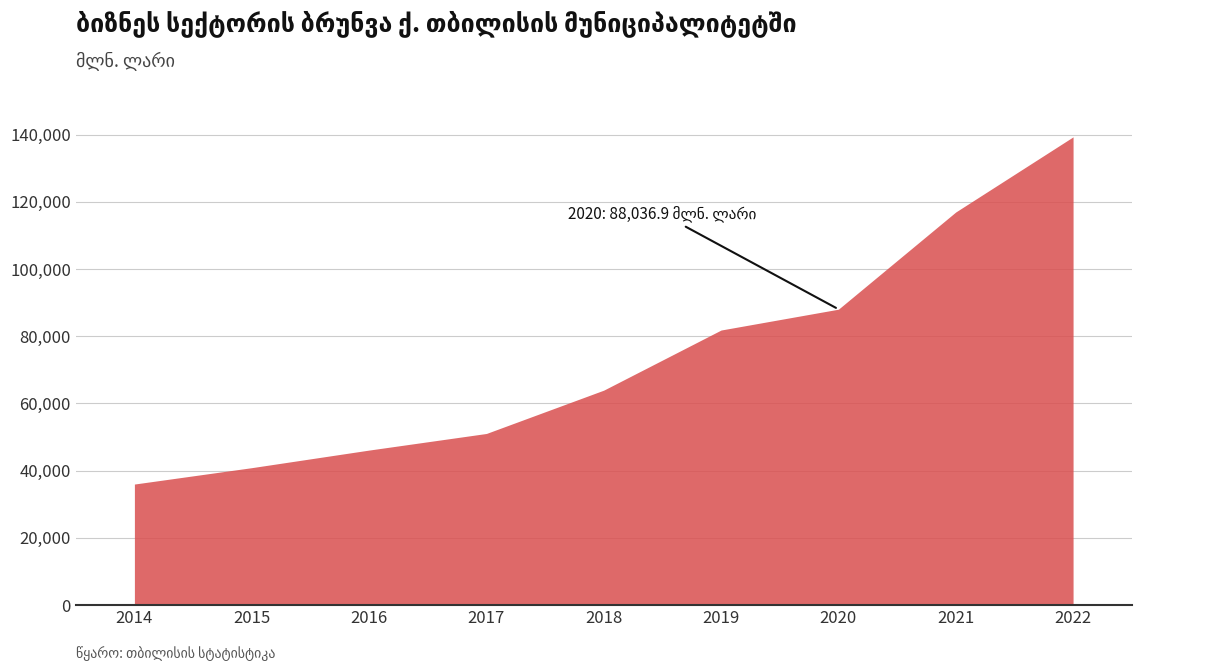

Which has a higher value, 2014 or 2022?

2022